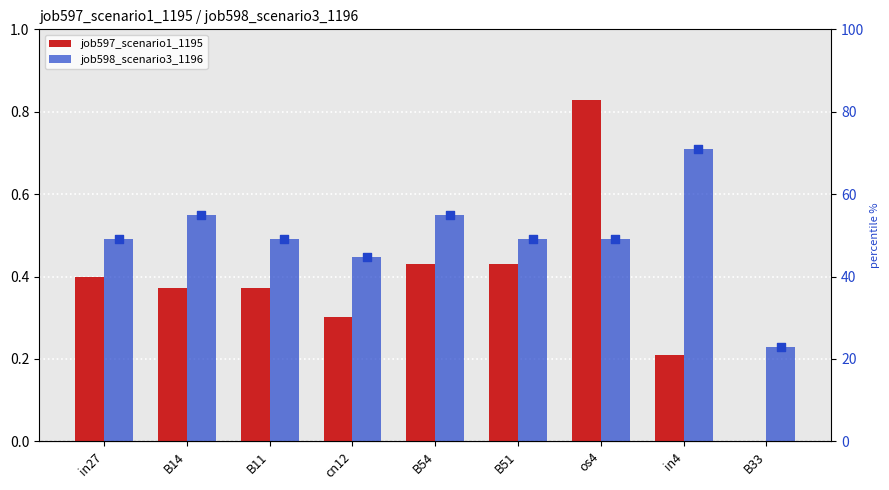

Is the value of job597_scenario1_1195 at B54 greater than the value of percentile rank within the sample at B51?

No